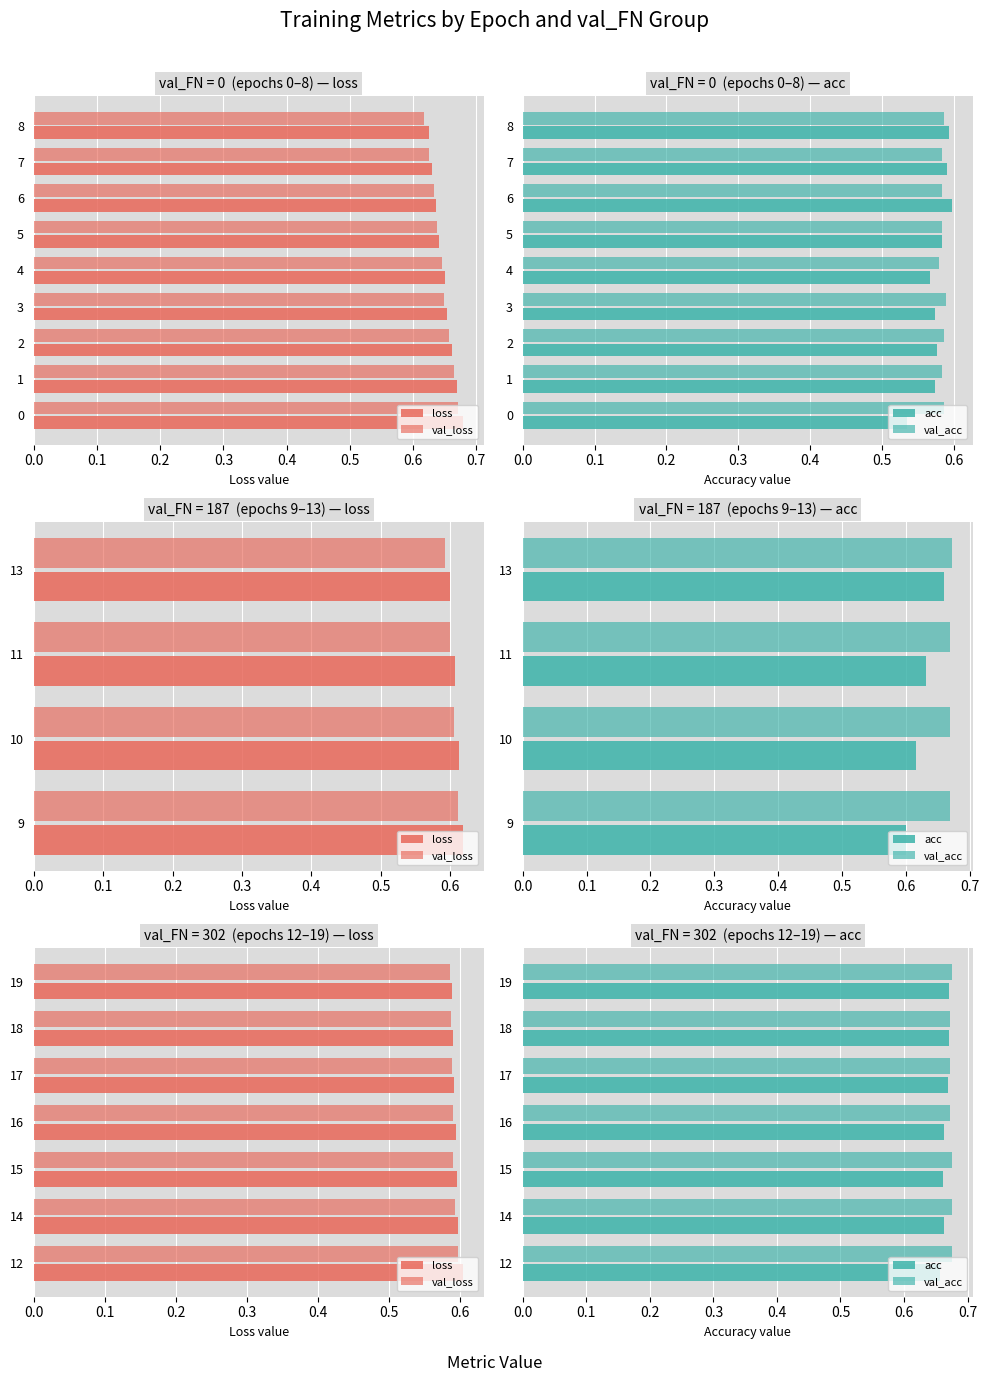

The value of loss at 14 is 0.8. True or false?

False